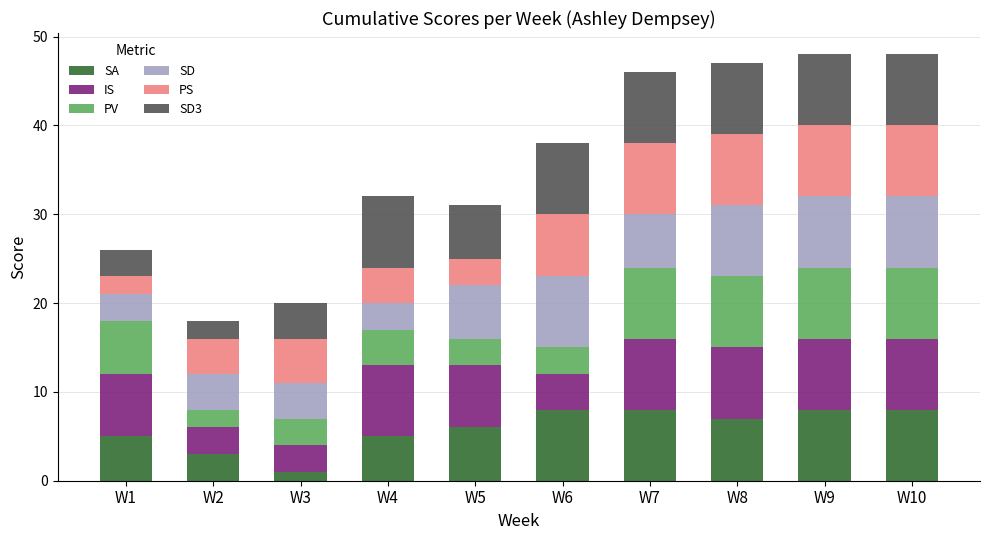

How many bars are there in total?

10